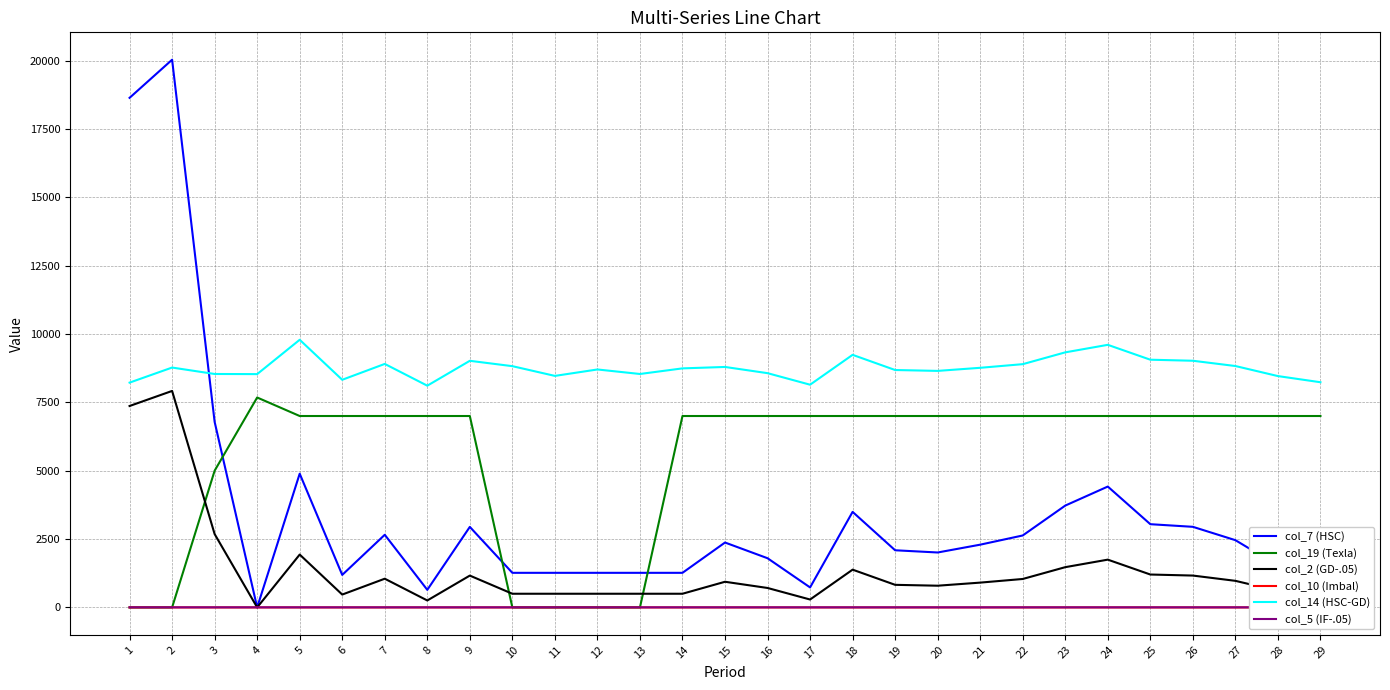

What is the difference between the maximum and minimum values in the col_14 (HSC-GD) series?

1679.0